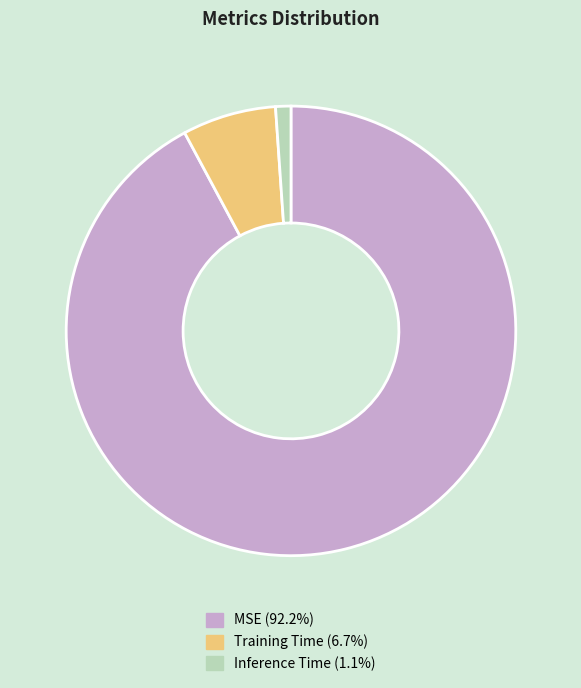

Rank the categories by value from highest to lowest.

MSE, Training Time, Inference Time